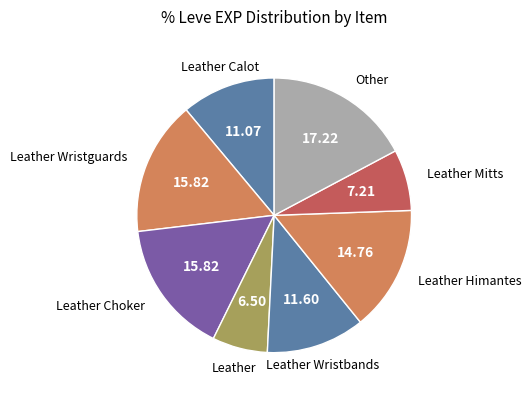

What is the ratio of the value at Leather Wristguards to the value at Leather Calot?

1.4